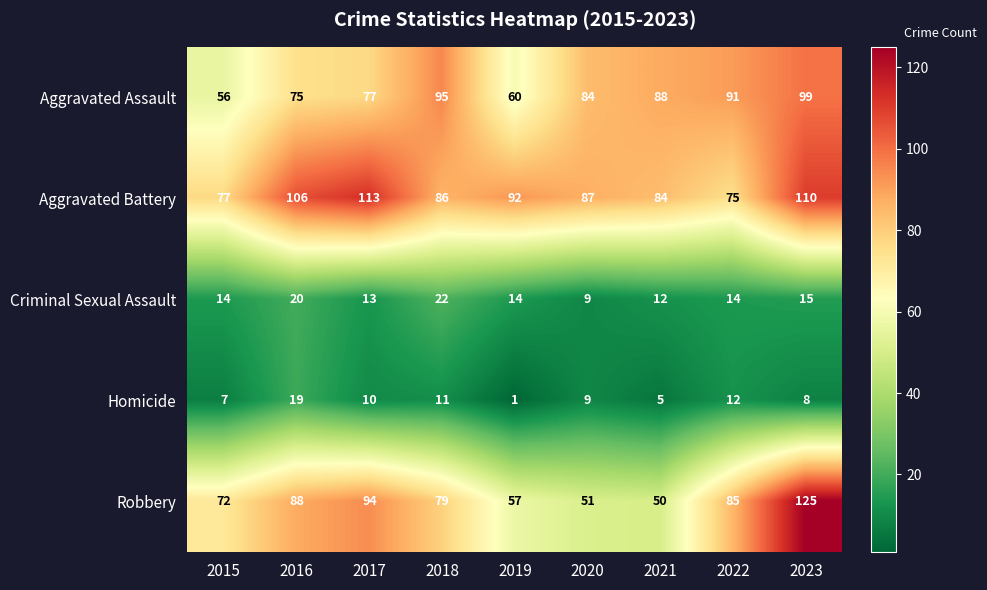

The Homicide series shows 11 at 2016. True or false?

False